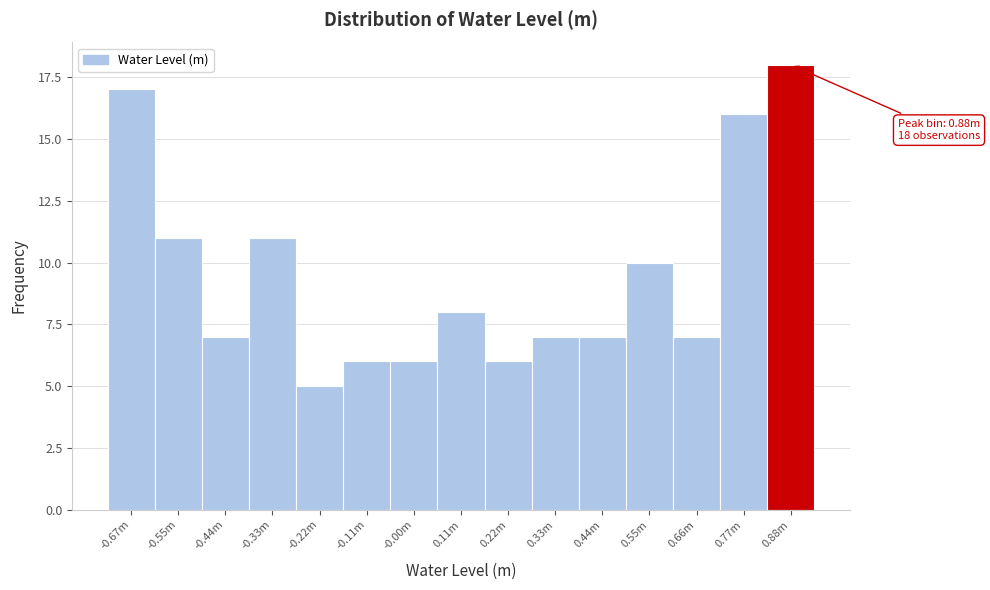

Reading left to right, list all the values displayed in this chart.

17	11	7	11	5	6	6	8	6	7	7	10	7	16	18